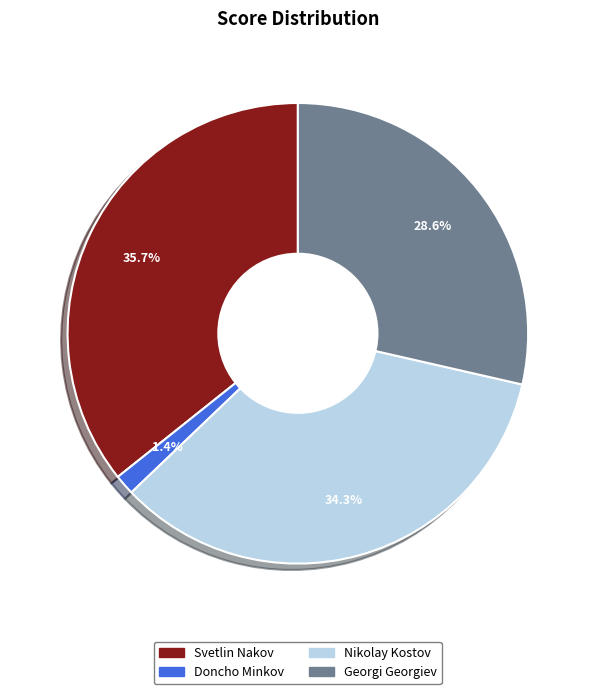

Which slice is the largest?

Svetlin Nakov